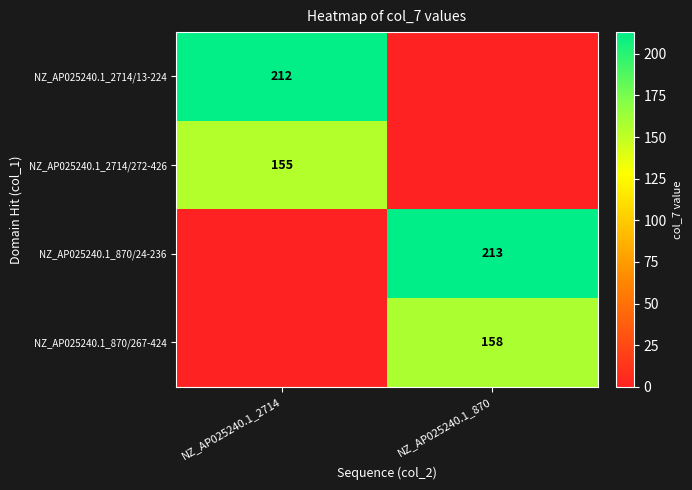

The value of NZ_AP025240.1_2714/272-426 at NZ_AP025240.1_2714 is 101. True or false?

False